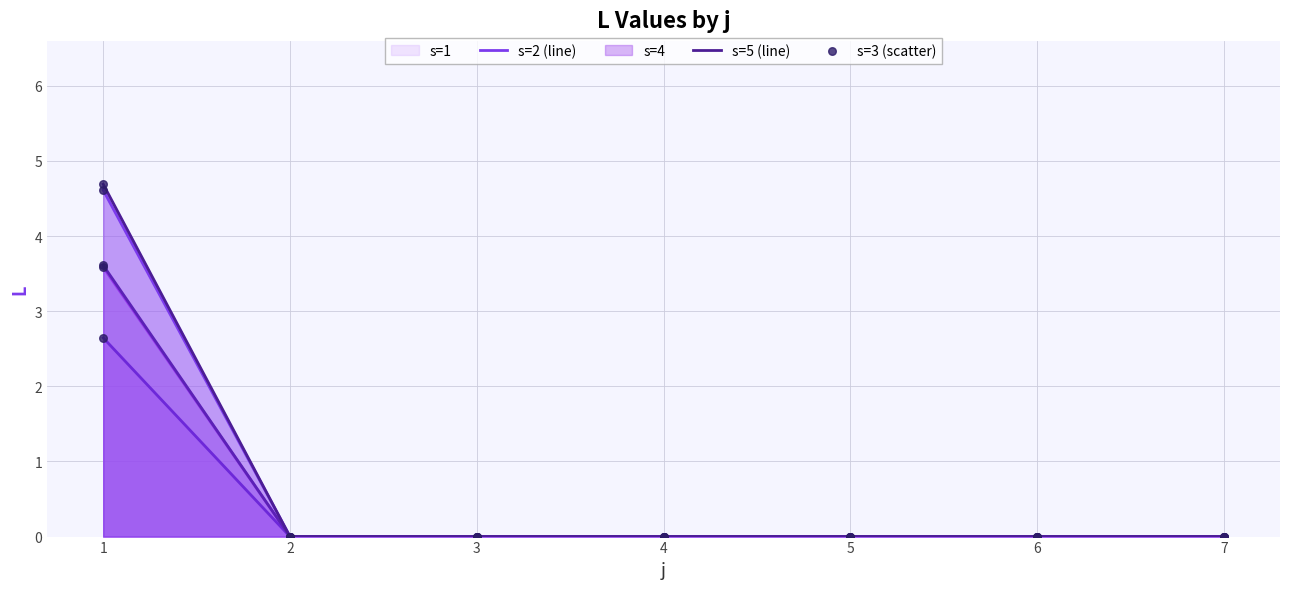

Which series contains the highest Y value?

s=5